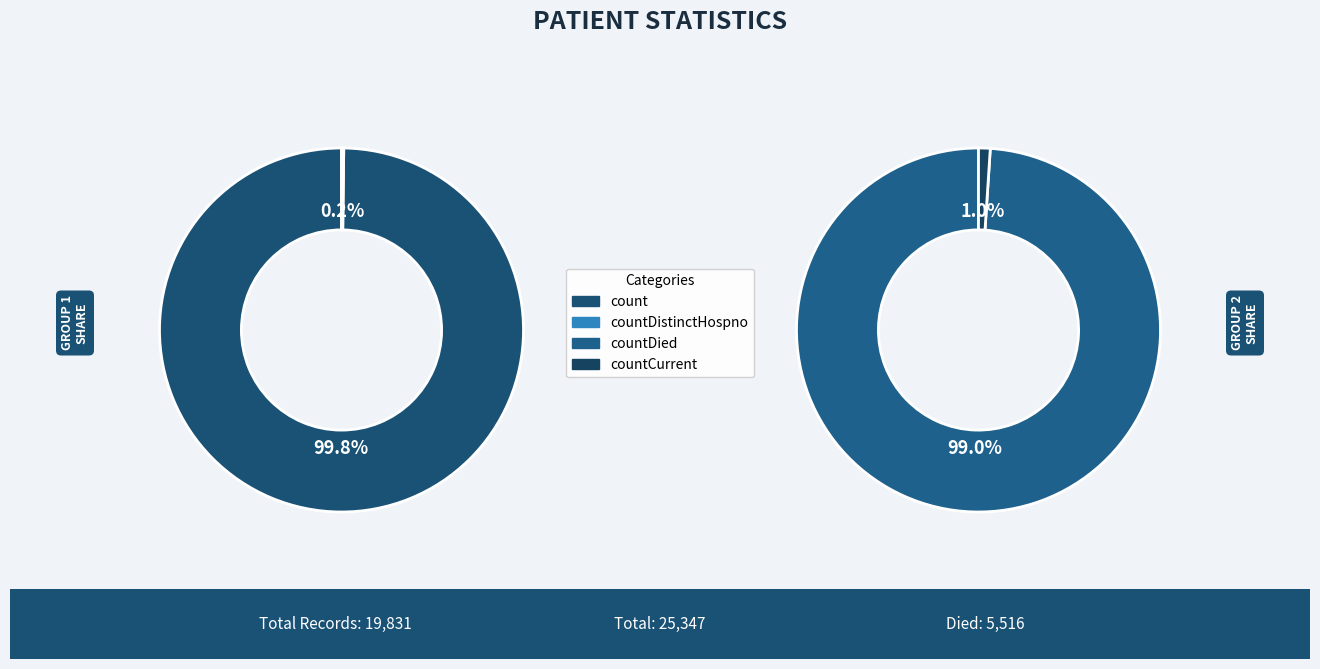

How many slices are in this pie chart?

5